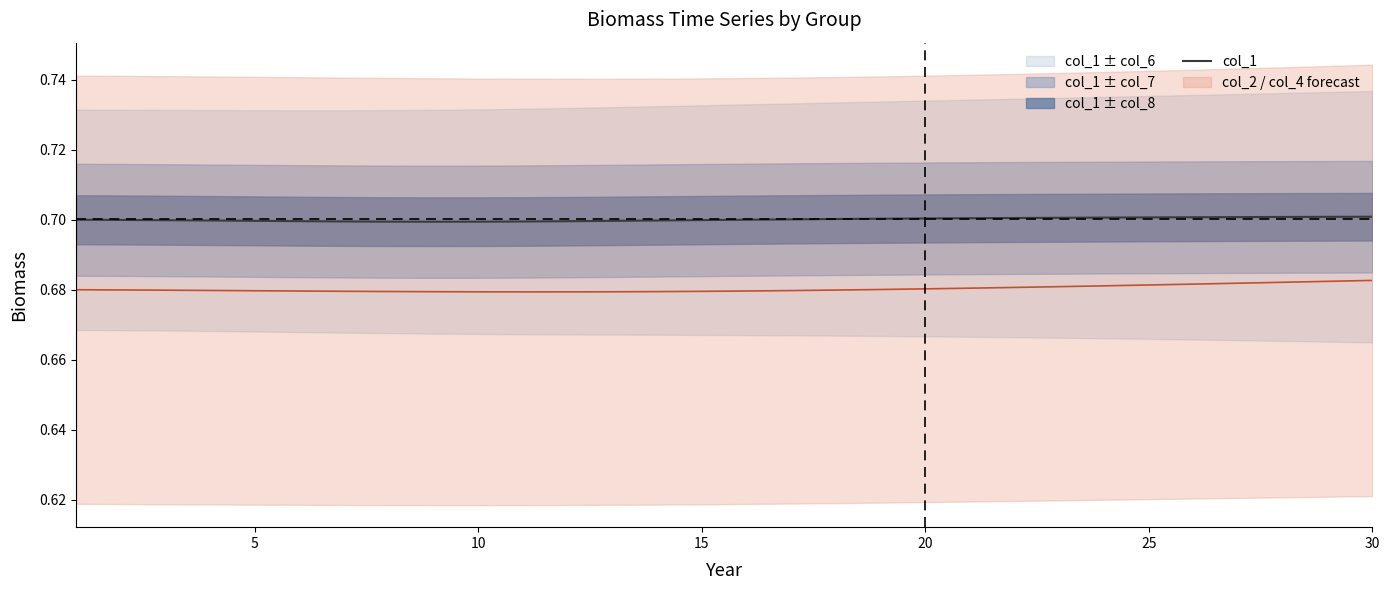

What is the value of the 6th point from the left?

0.7